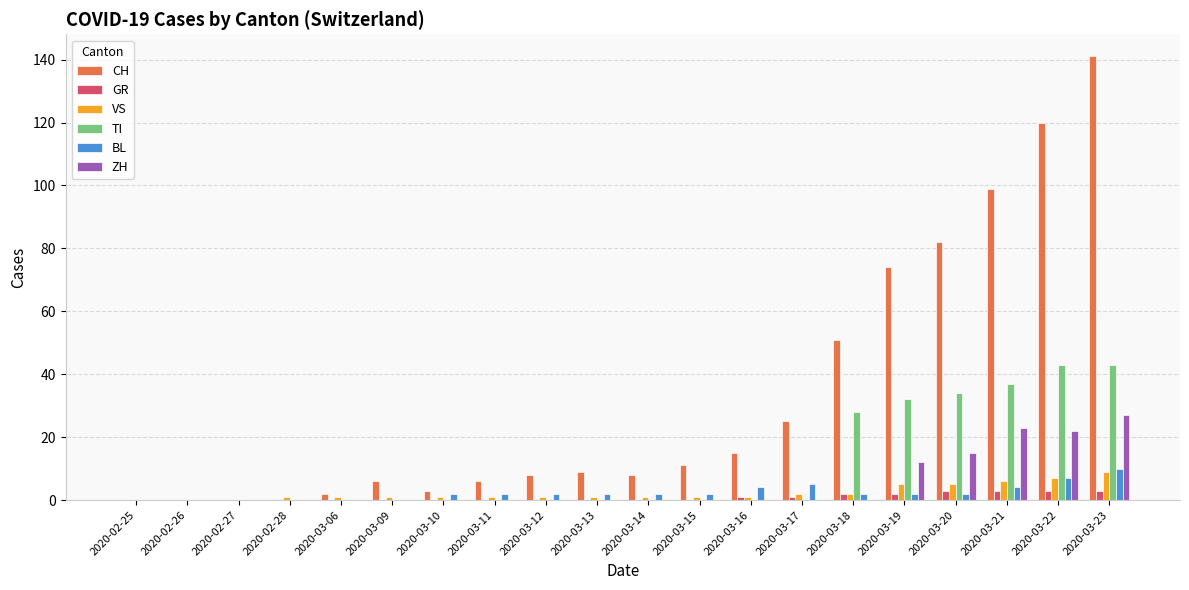

What is the spread (max minus min) of values at 2020-03-17?

25